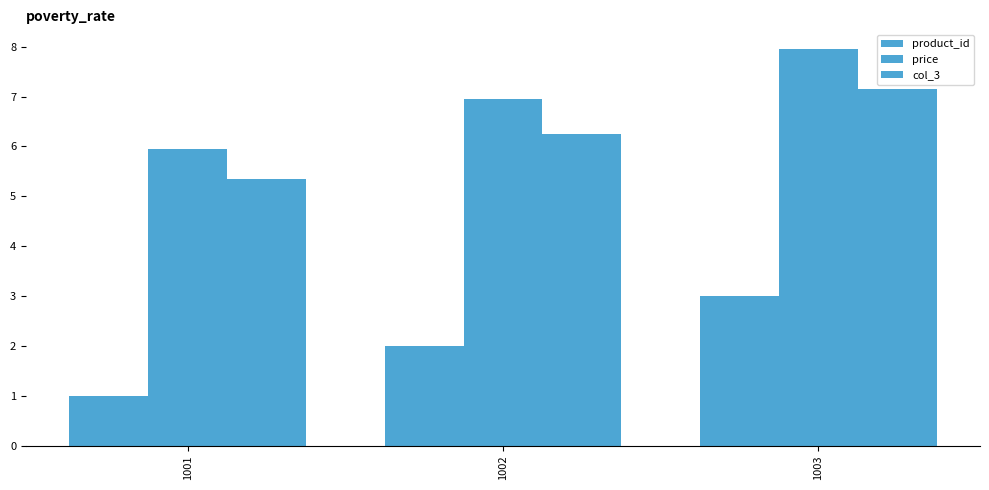

Read the price value at 1001.

6.0